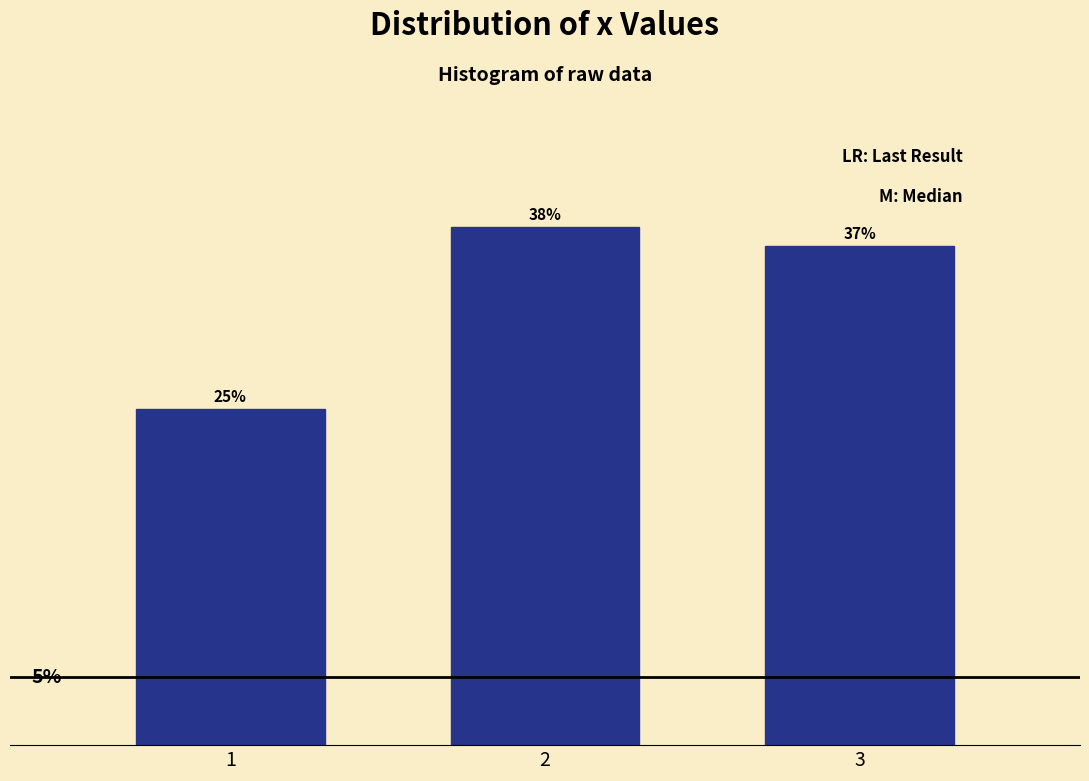

Are the bars horizontal?

No